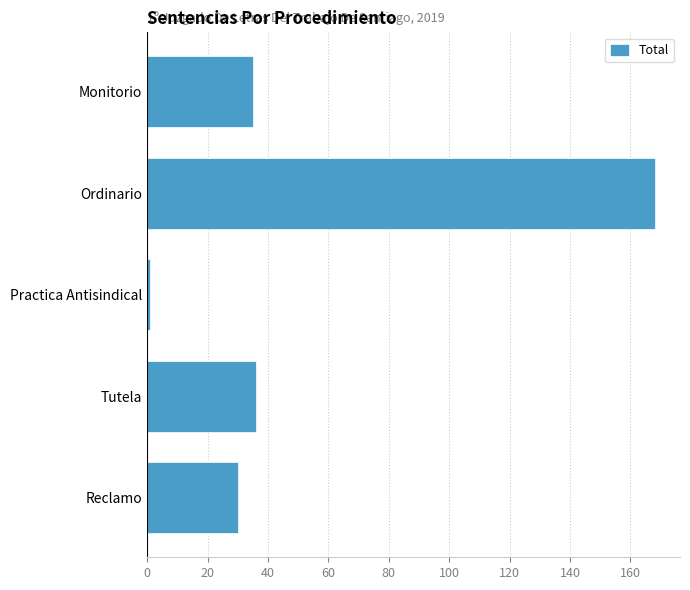

Reading top to bottom, list all the values displayed in this chart.

35	168	1	36	30